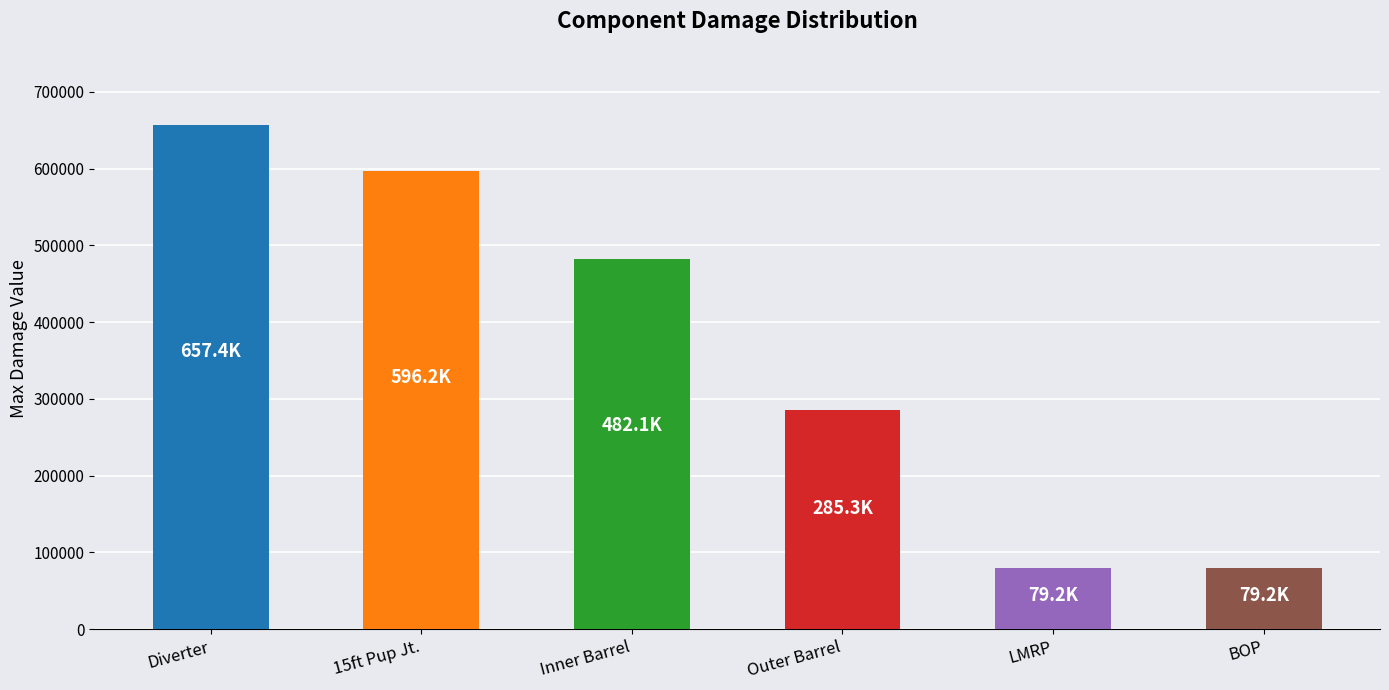

How many series are shown in this chart?

1